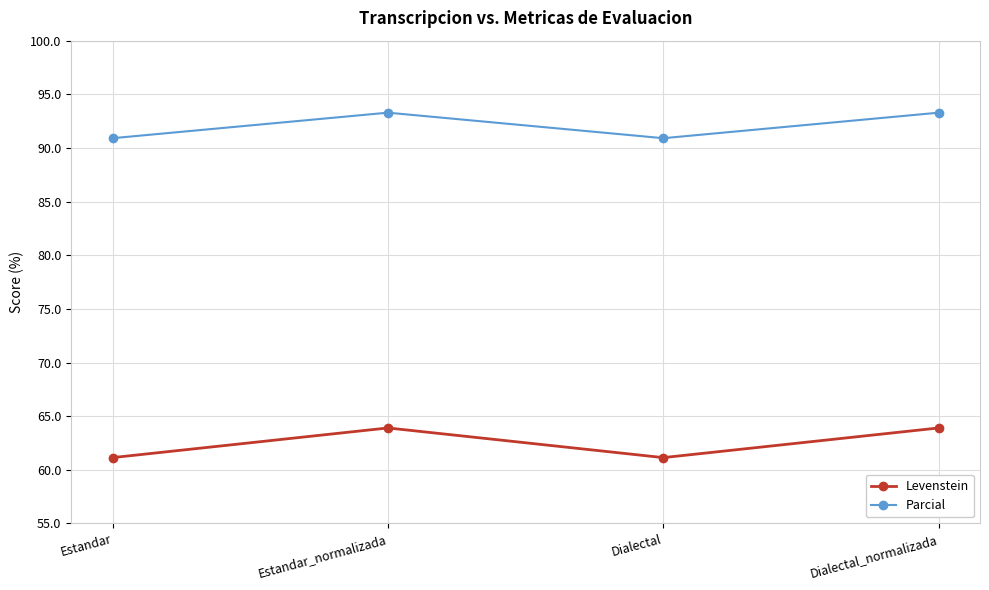

Does the chart have visible grid lines?

Yes